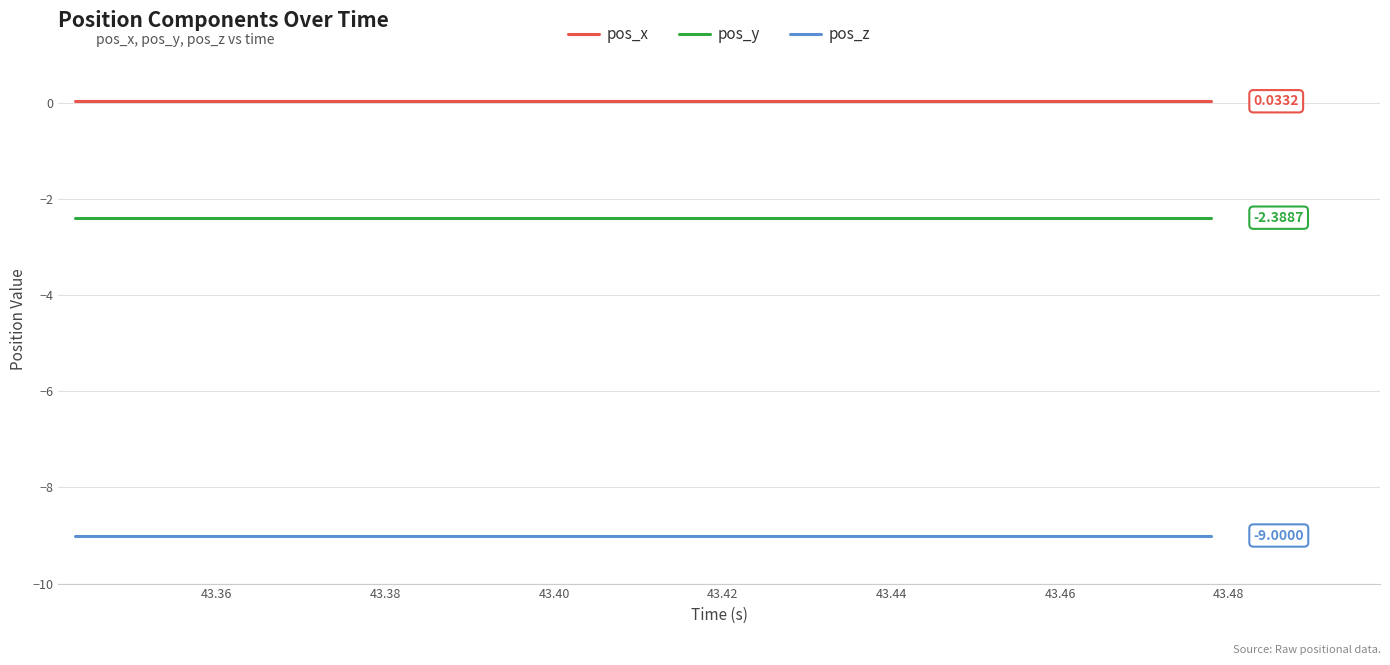

Which series has the largest total across all categories?

pos_x